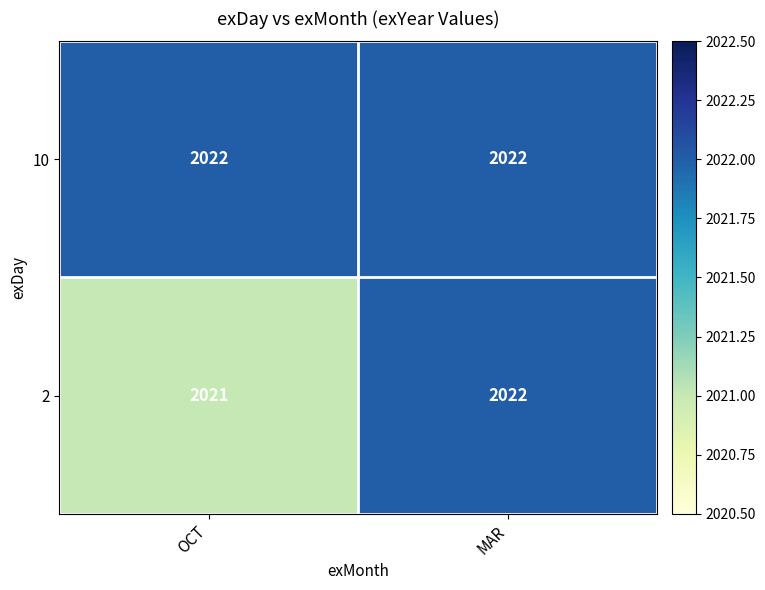

Rank the series by their average value, from lowest to highest.

2, 10